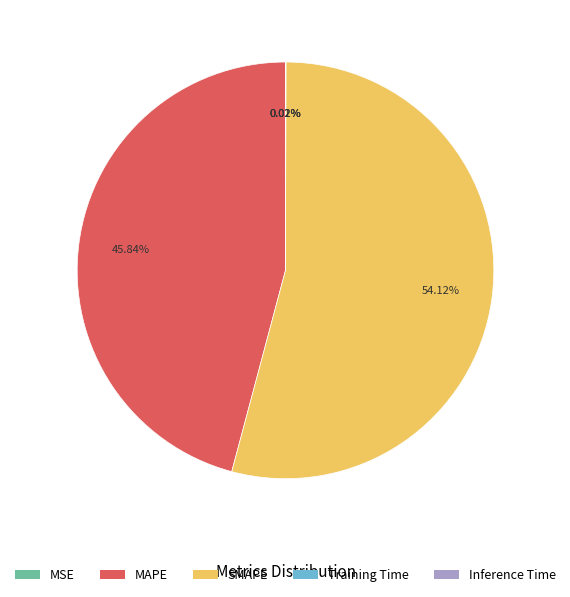

To the nearest percent, what is the combined percentage of SMAPE and MAPE?

100%